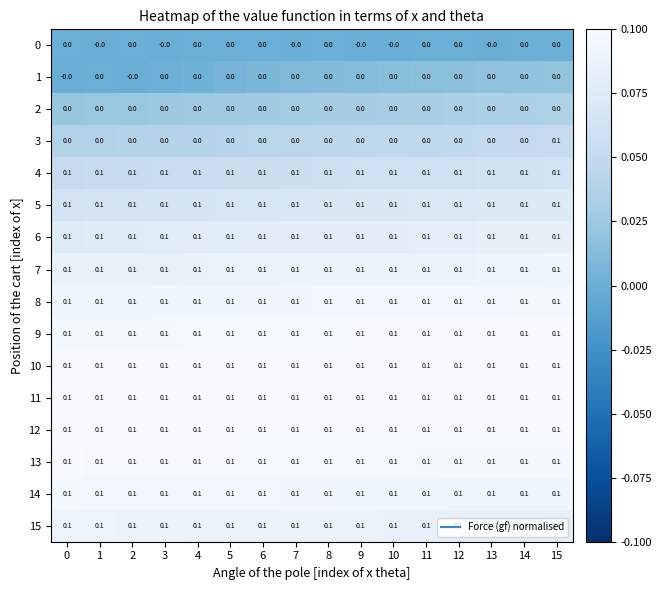

Which series has the widest spread of values?

3